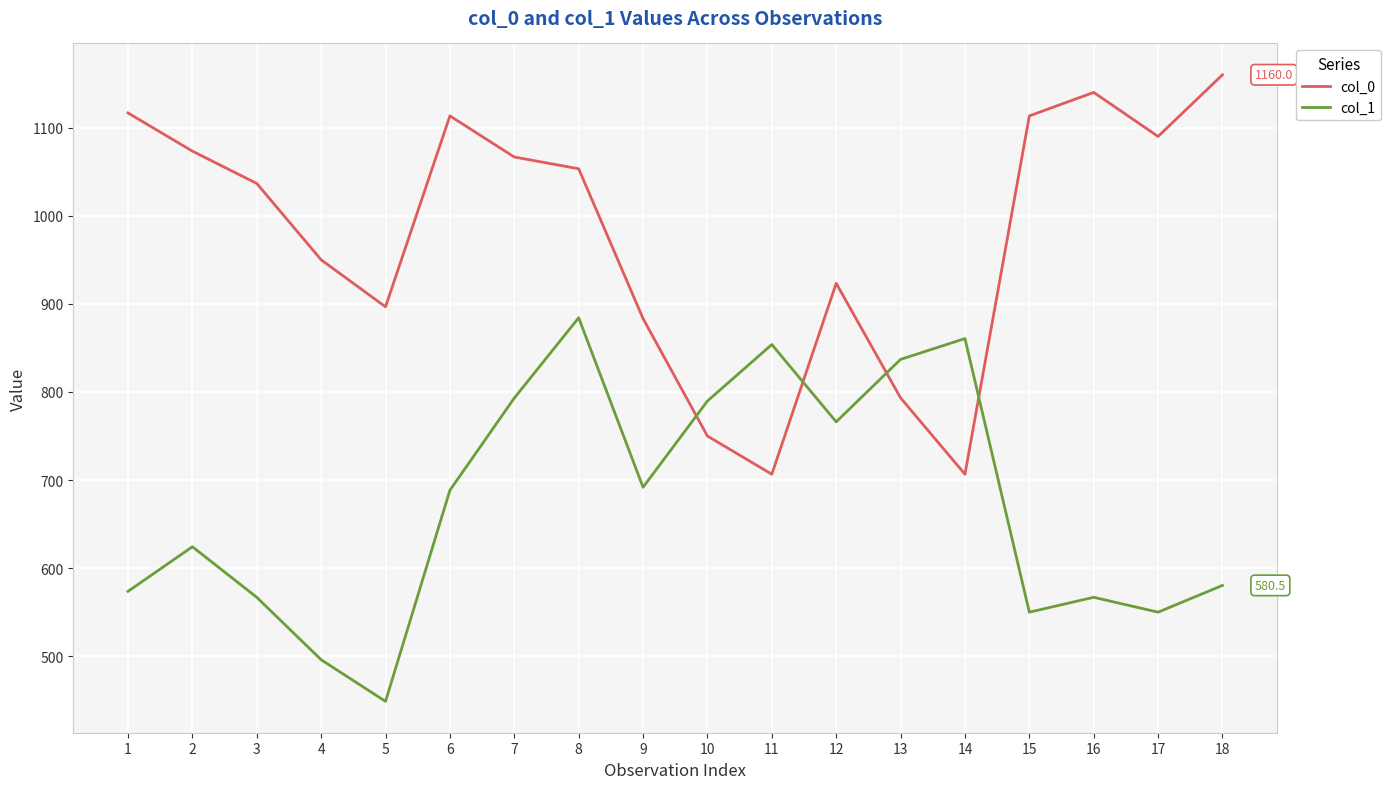

True or false: col_1 has a value of 550.1 at 17.

True